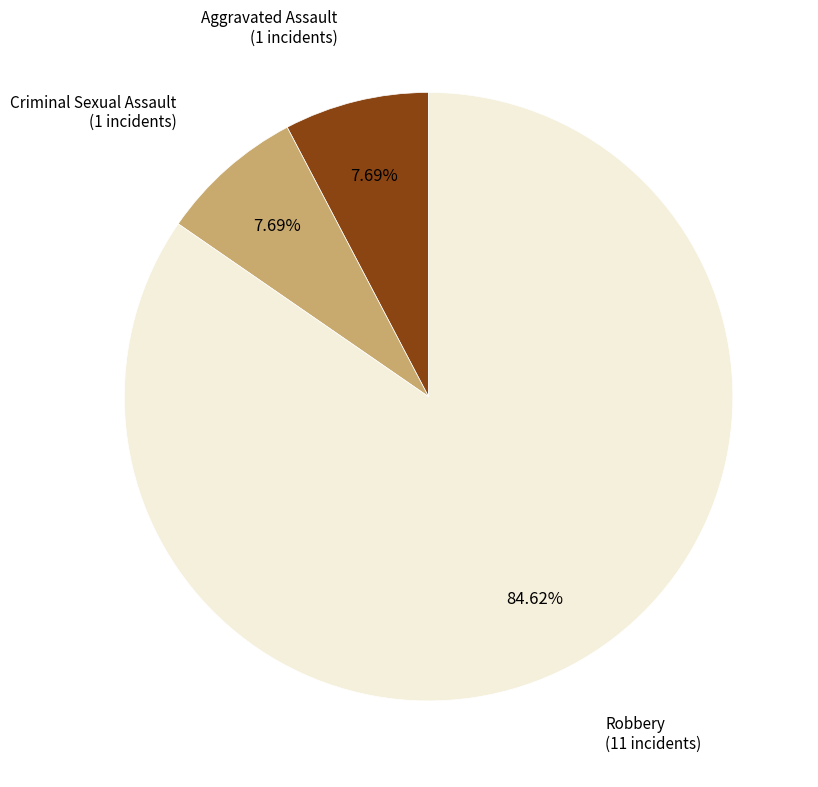

What is the majority slice?

Robbery